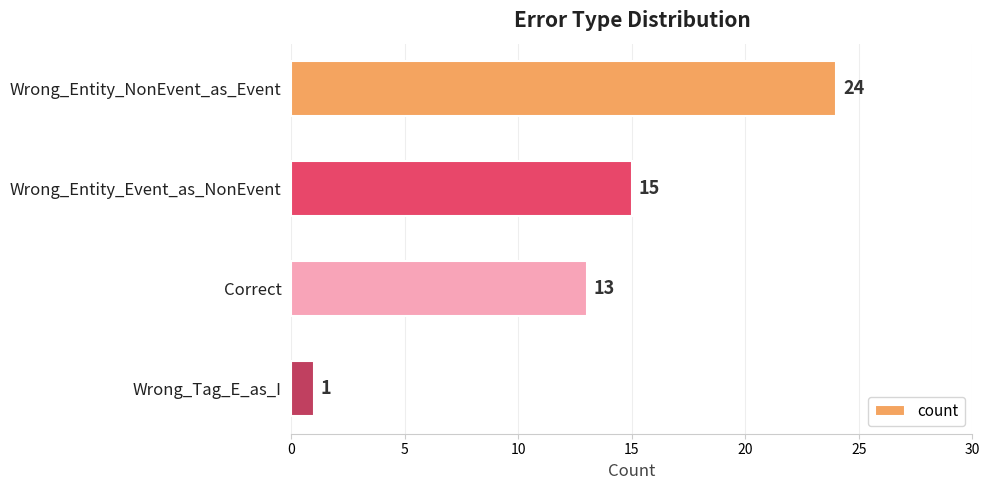

The chart shows a value of 0 at Wrong_Tag_E_as_I. True or false?

False